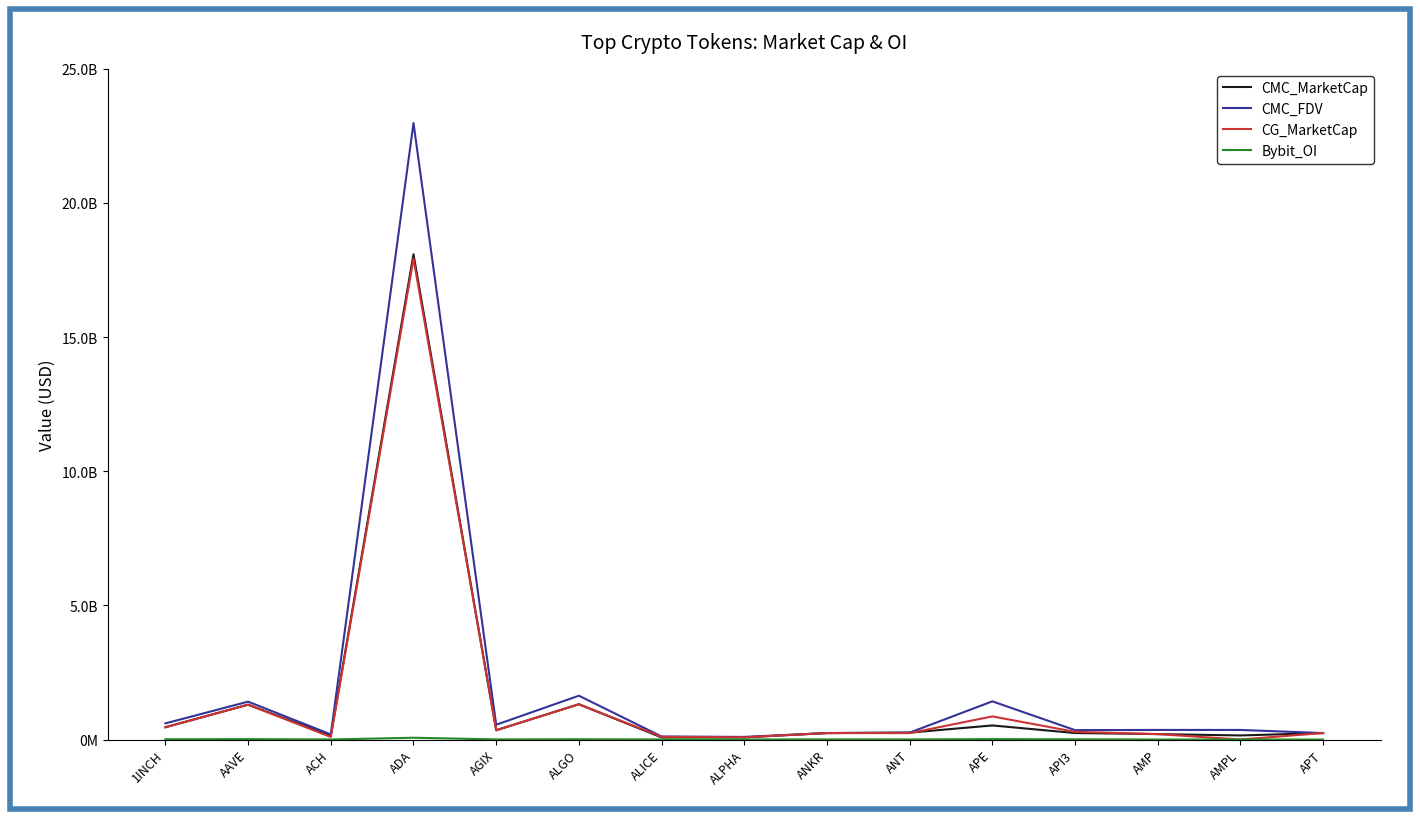

Which has a higher value, ANKR or ANT?

ANT